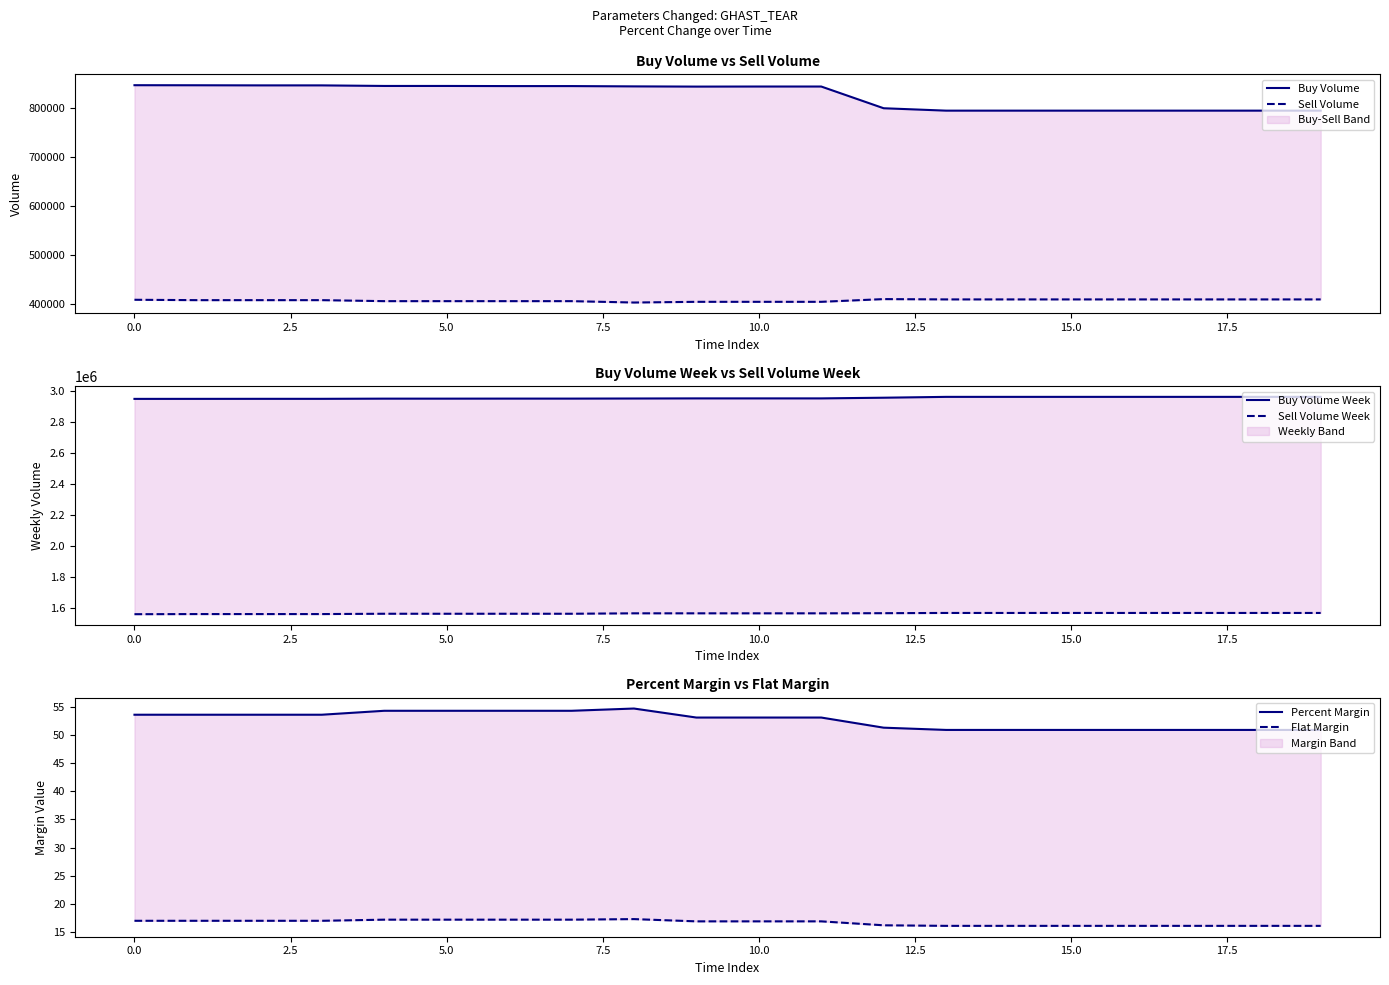

At which category does Sell Volume reach its first local peak?

12